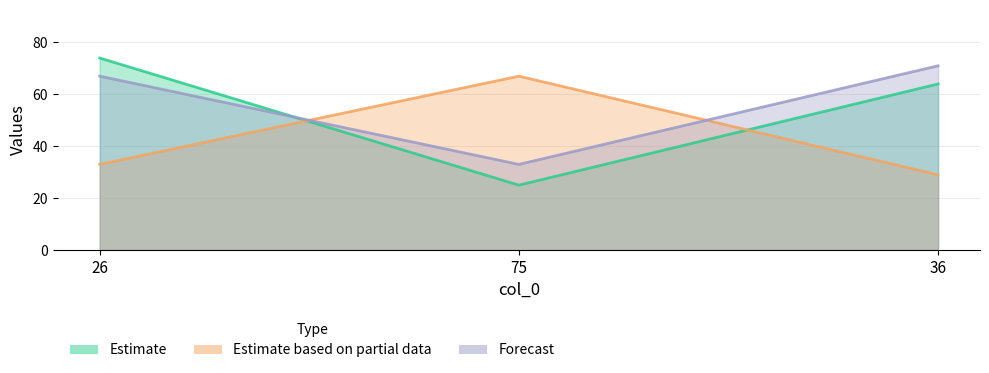

What is the sum of all col_3 values?

171